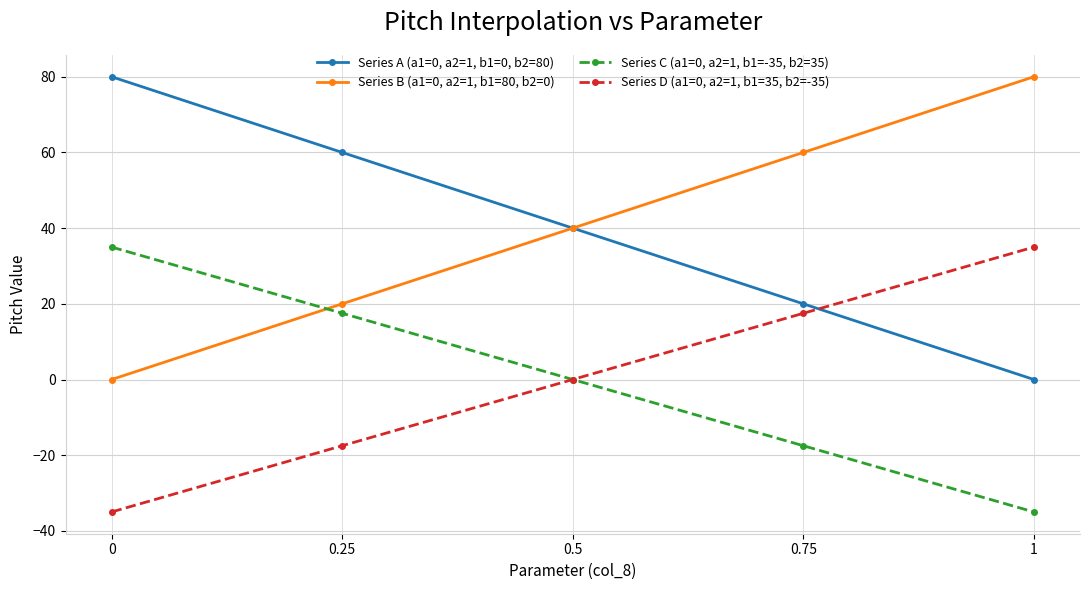

Where is Series D (a1=0, a2=1, b1=35, b2=-35) nearest to the value 0?

0.5